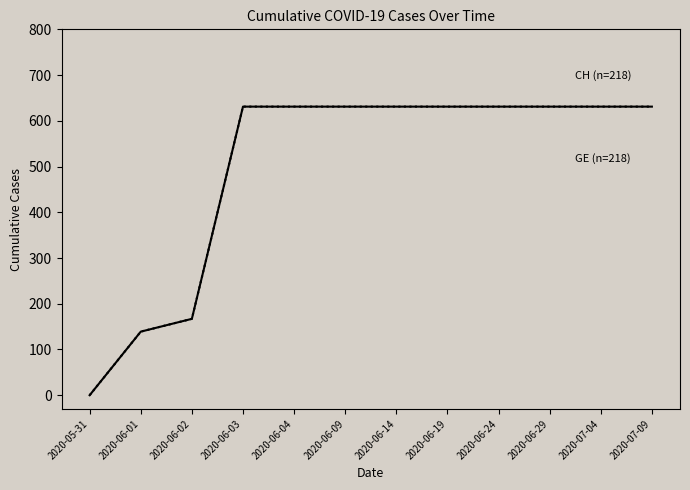

Which category has the lowest value across all series?

2020-05-31